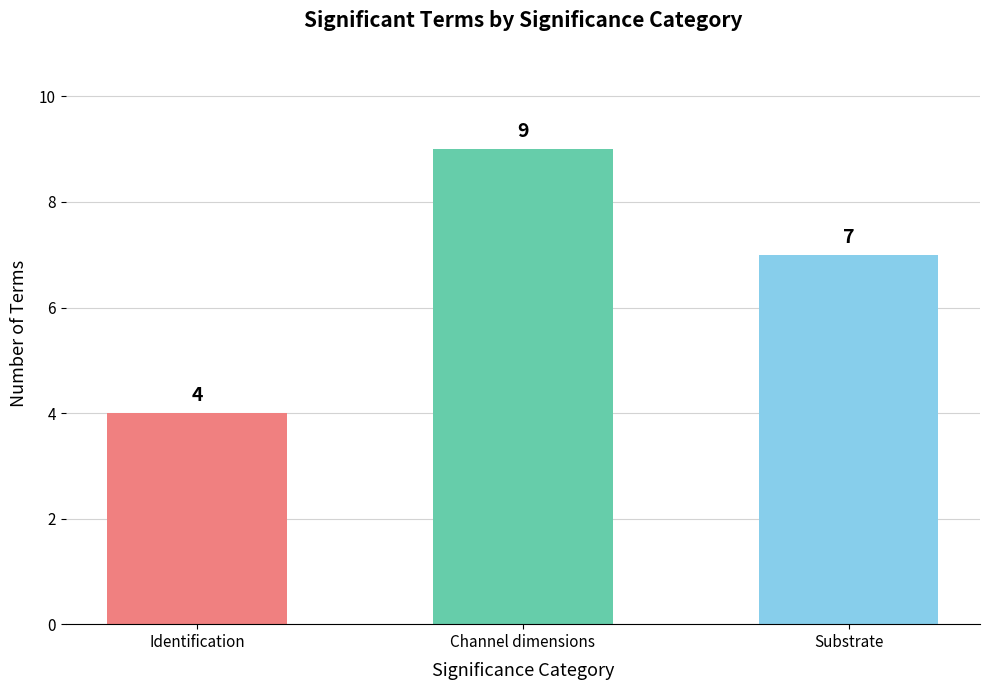

What is the difference between the values at Substrate and Channel dimensions?

2